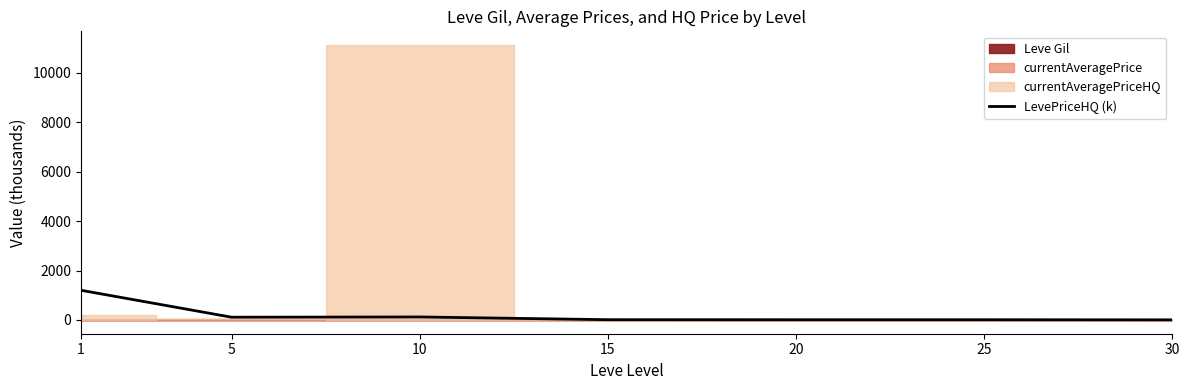

What is the smallest value displayed?

5.0